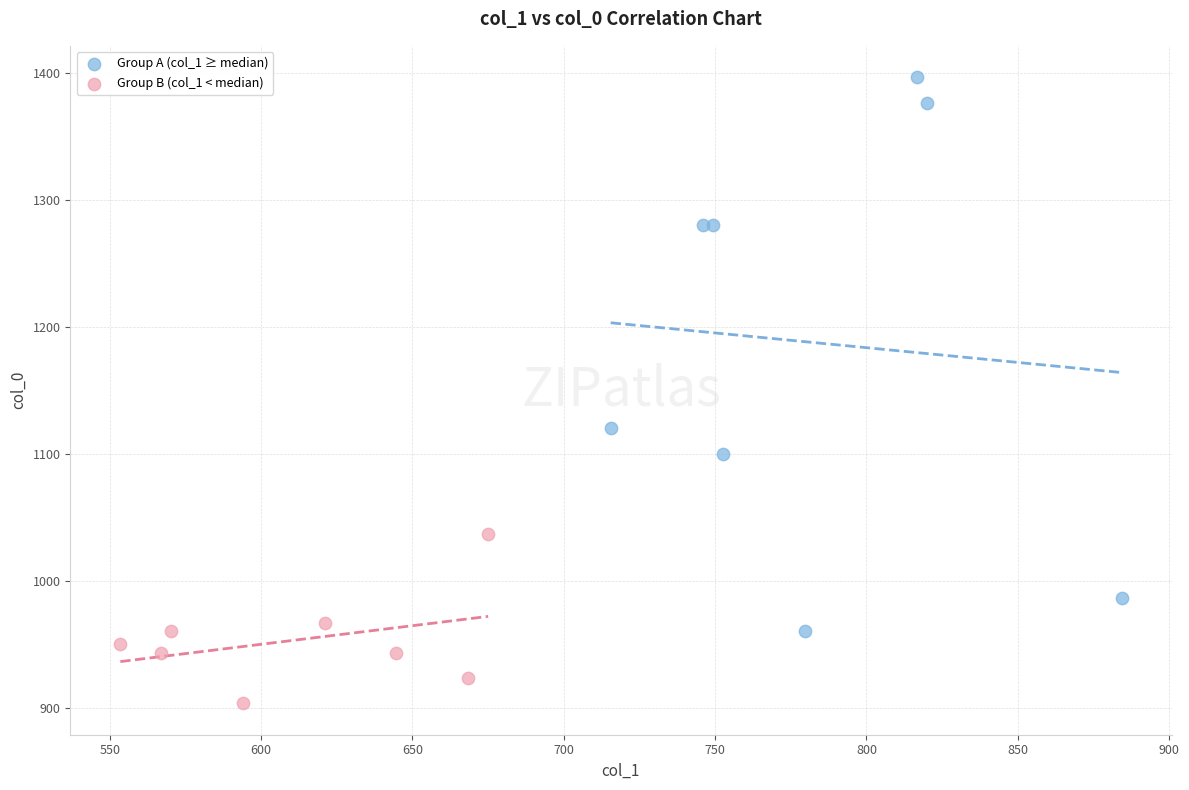

Which series contains the highest Y value?

Group A (col_1 ≥ median)